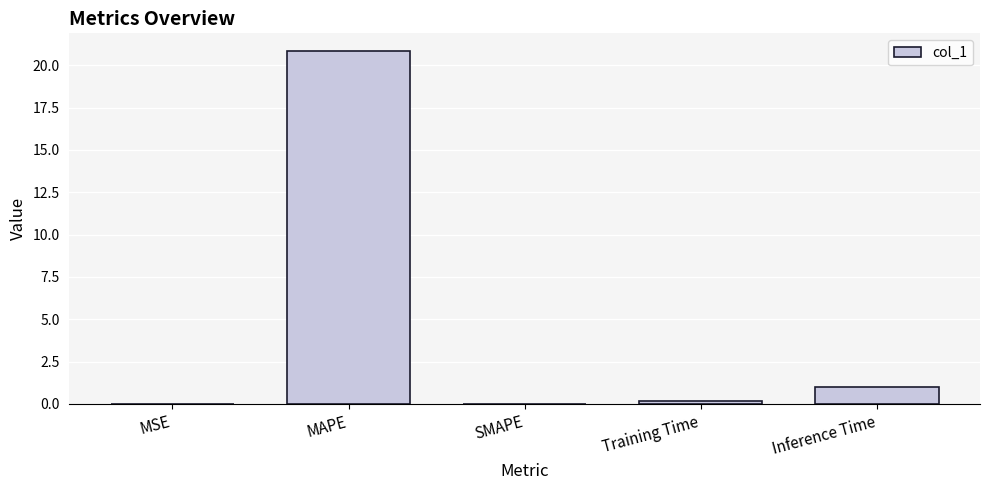

Are the bars horizontal?

No